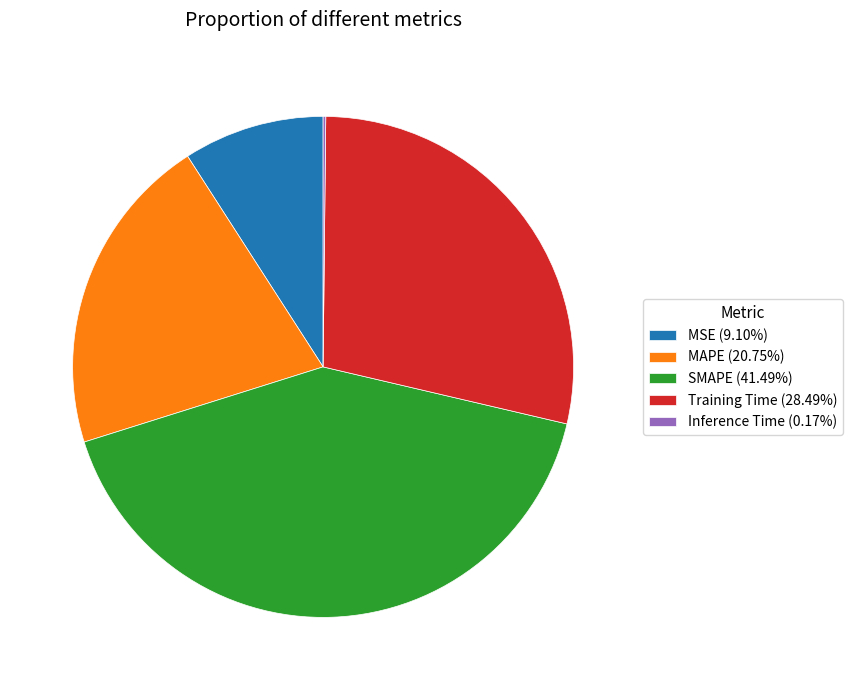

The MSE slice represents 15% of the pie. True or false?

False